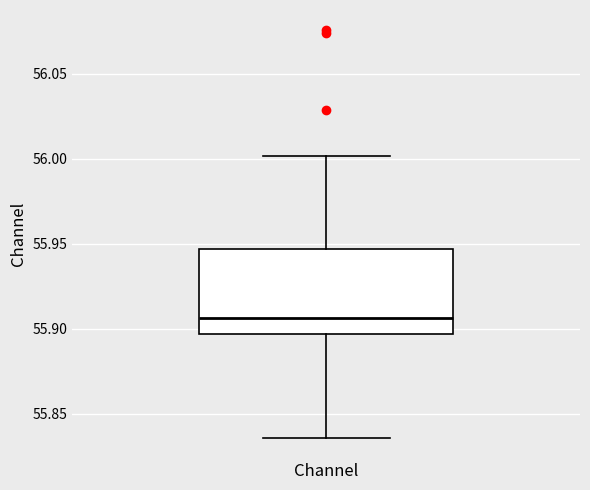

Where does the median line of the box for Channel sit on the y-axis? The values are not printed on the chart, so give them approximately, as read against the axis.

55.905